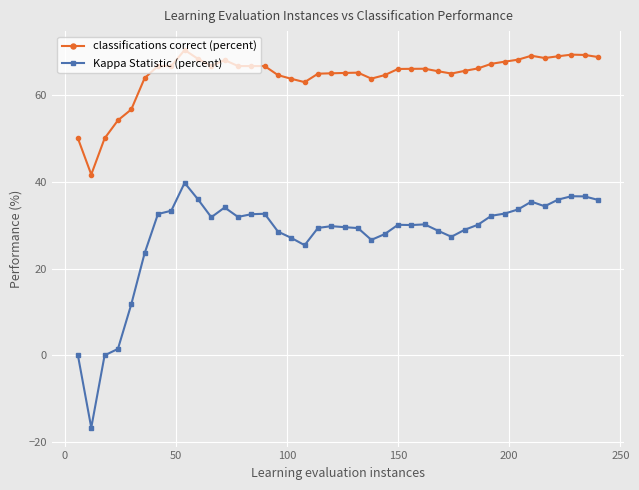

Which series has the largest total across all categories?

classifications correct (percent)